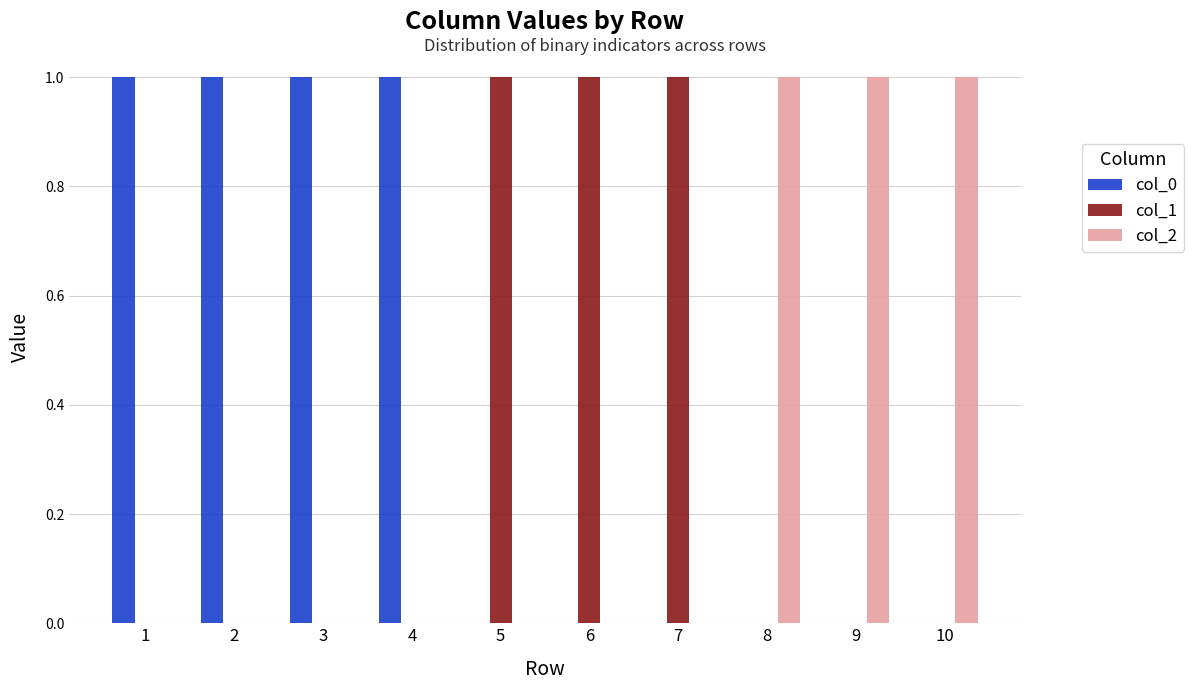

Is it true that col_2 equals 0 at 6?

True